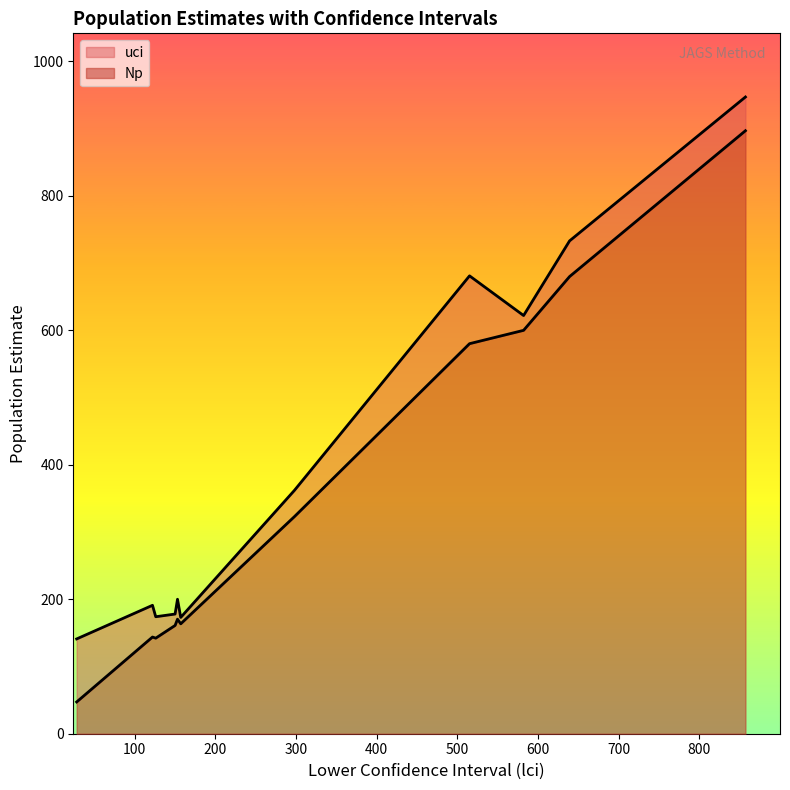

Does the chart have visible grid lines?

No